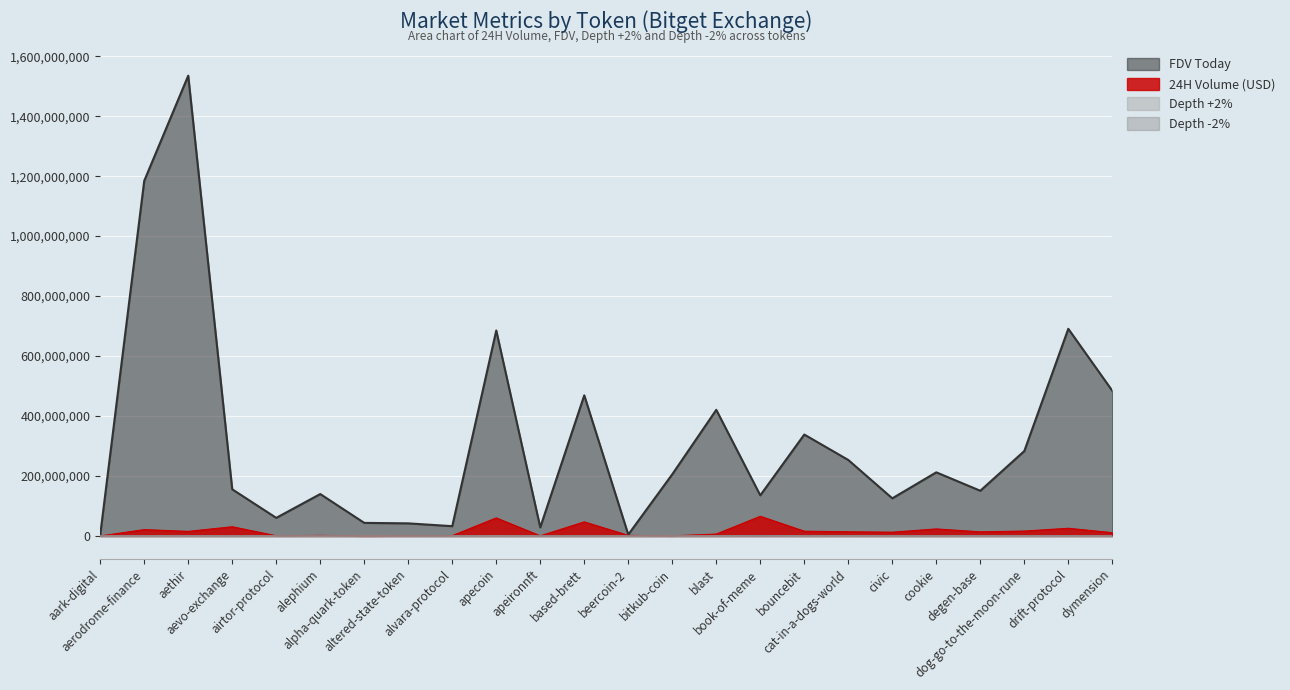

What is the difference between the maximum and minimum values in the FDV Today series?

1531059638.0